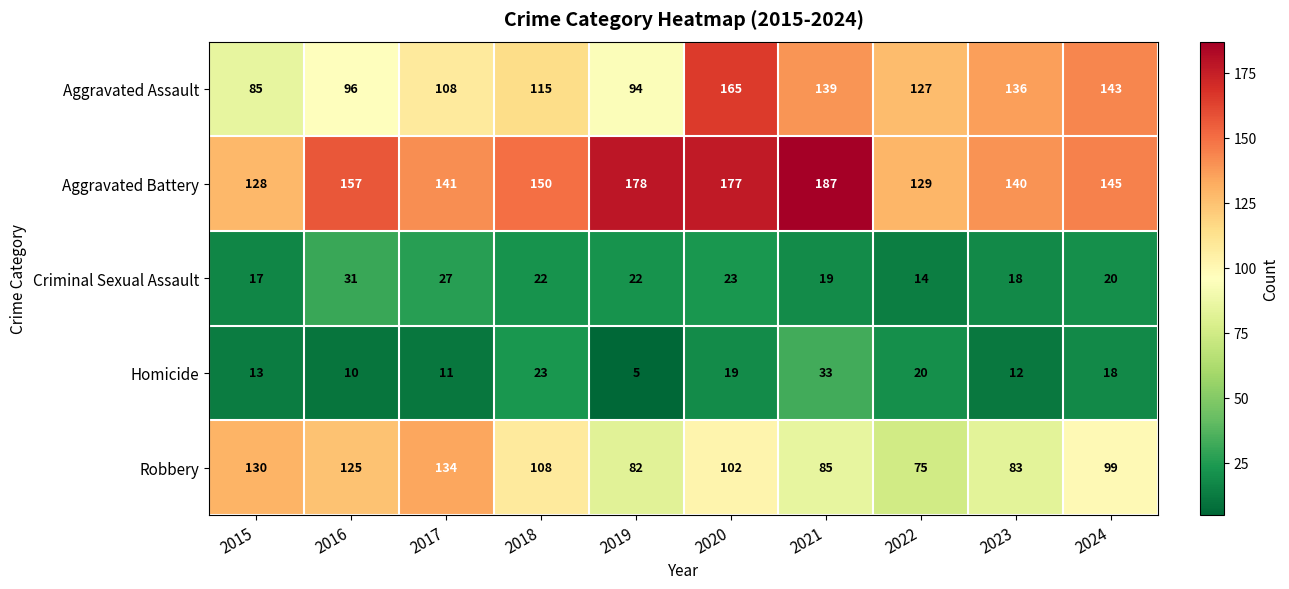

What is the difference between the Robbery values at 2024 and 2021?

14